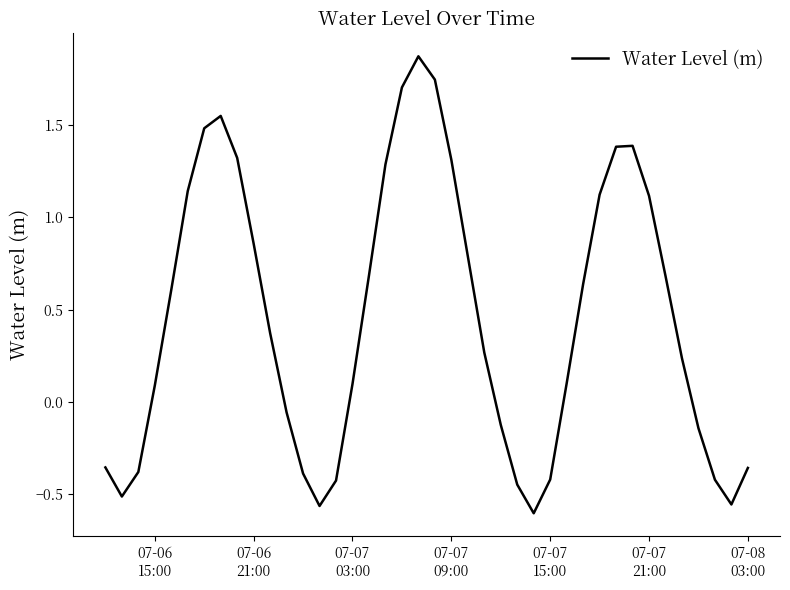

What is the difference between the maximum and minimum values?

2.5